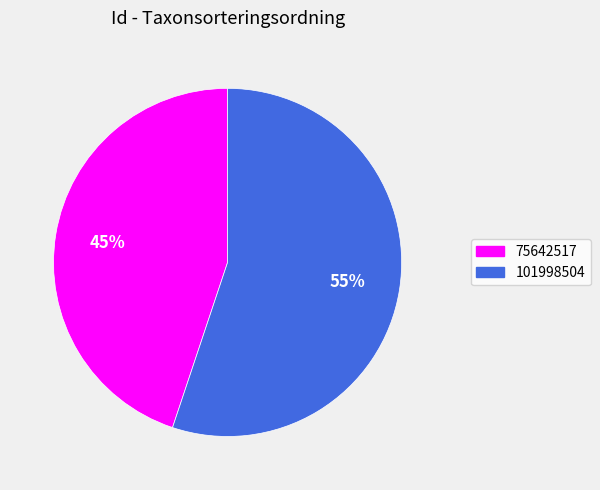

Which category has the smallest portion of the pie?

75642517